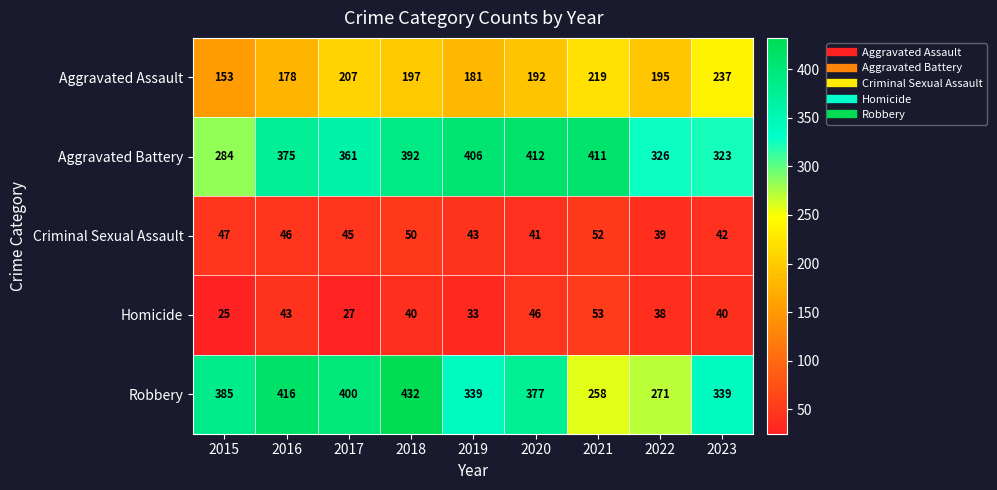

Rank the series by their maximum value, from highest to lowest.

Robbery, Aggravated Battery, Aggravated Assault, Homicide, Criminal Sexual Assault